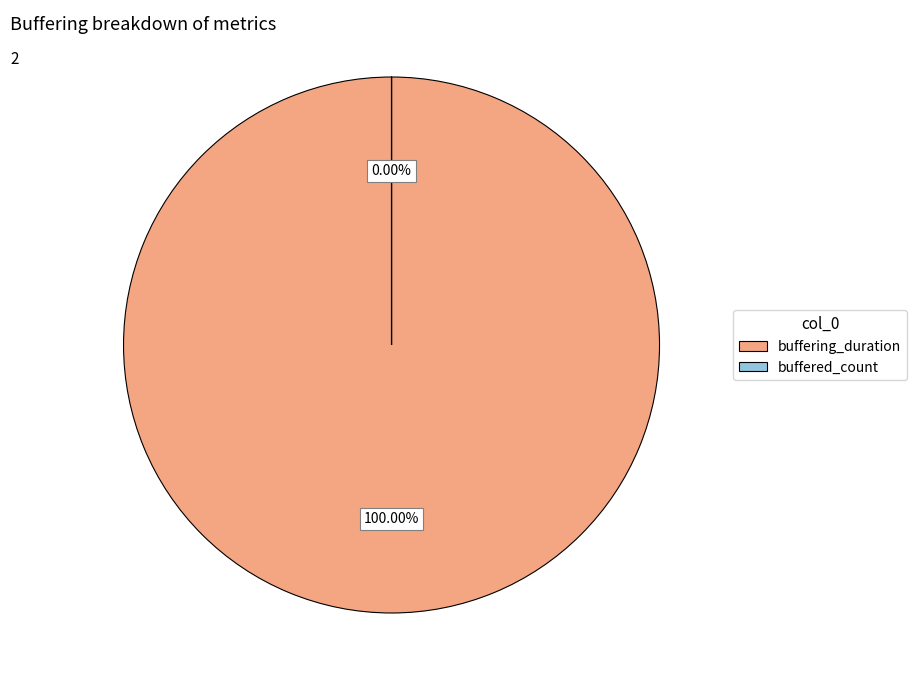

Combined, do buffered_count and buffering_duration account for over 50%?

Yes